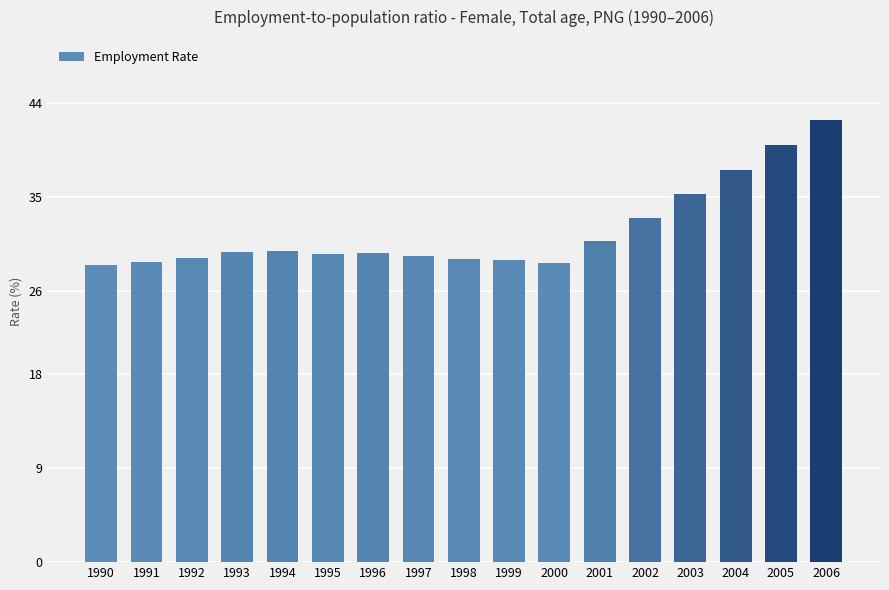

True or false: the data shows 30.8 at 2001.

True